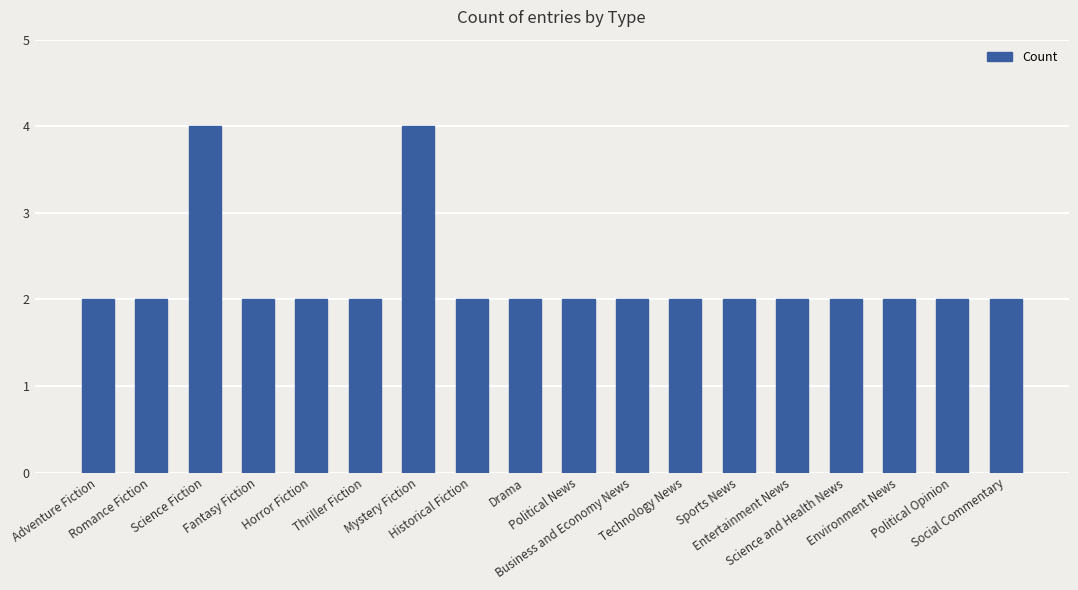

Reading left to right, what are all the values shown in this chart?

2	2	4	2	2	2	4	2	2	2	2	2	2	2	2	2	2	2